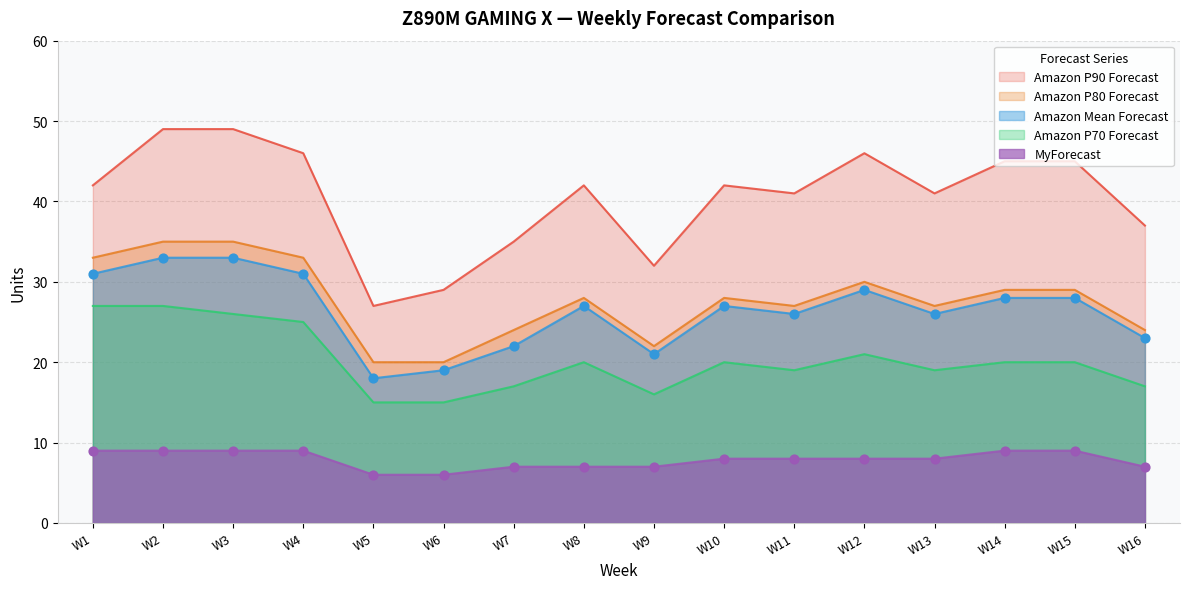

Which series contains the highest Y value?

Amazon P90 Forecast